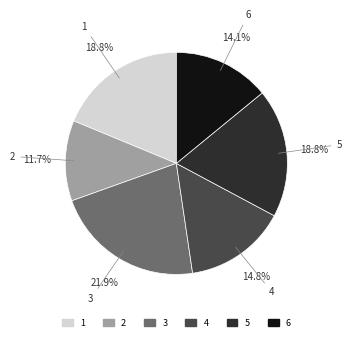

What is the largest slice in the pie chart?

3